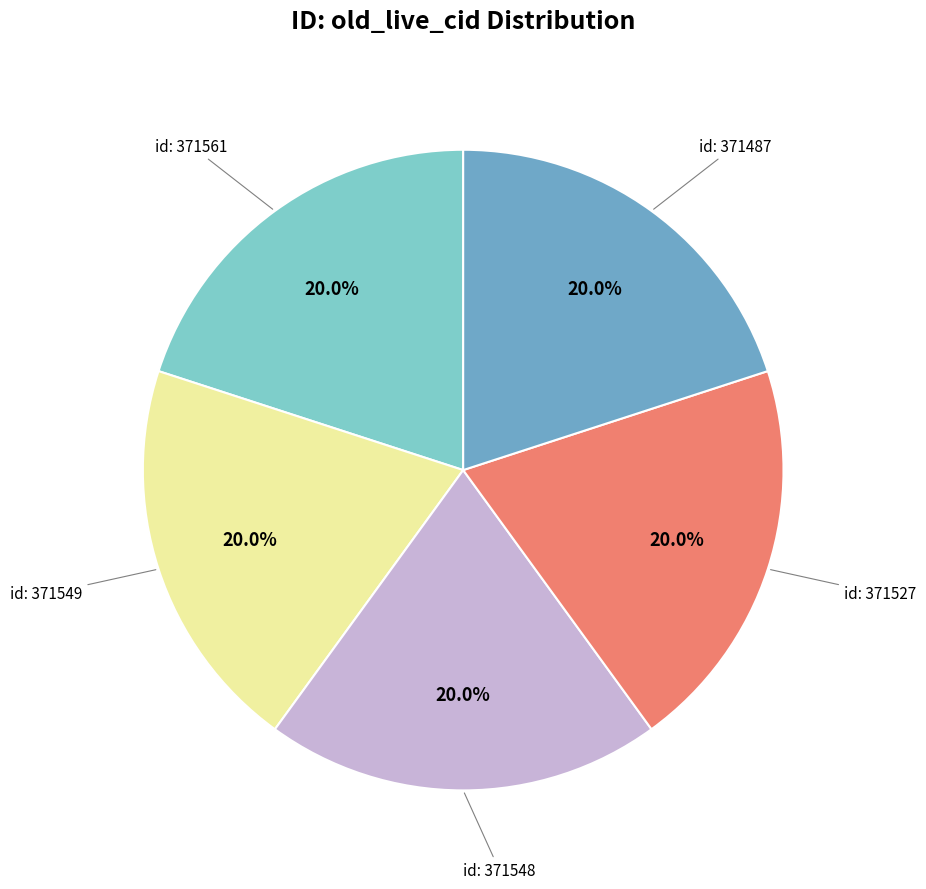

Is there a majority slice in this chart?

No